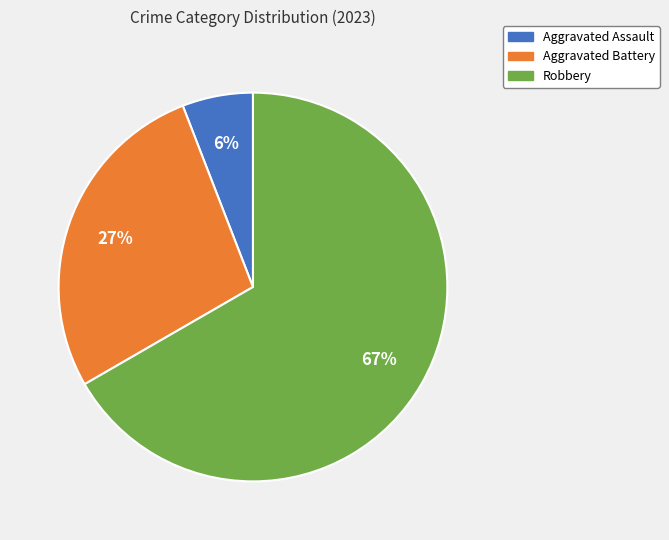

Does any single category account for the majority?

Yes